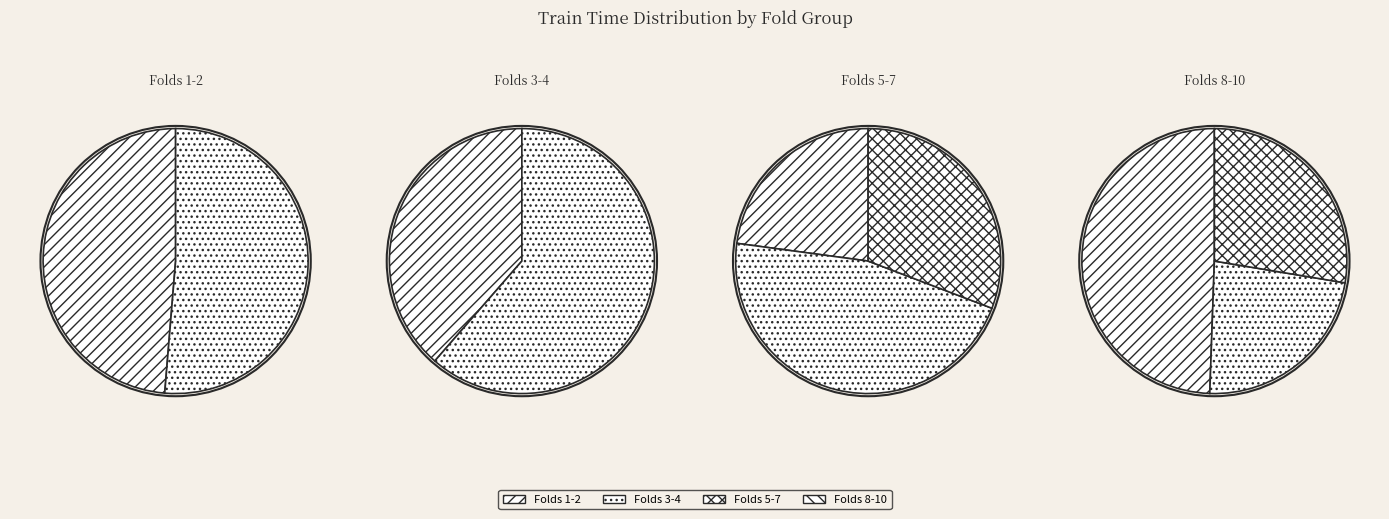

How many segments does this pie chart have?

10